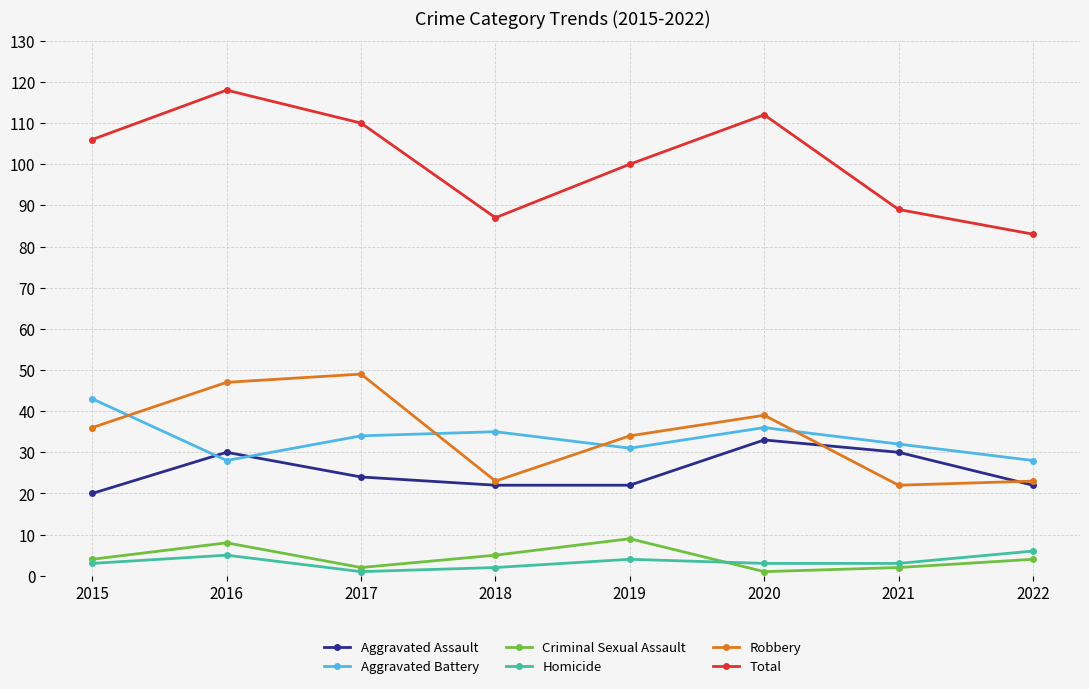

At which category does the chart reach its peak across all series?

2016